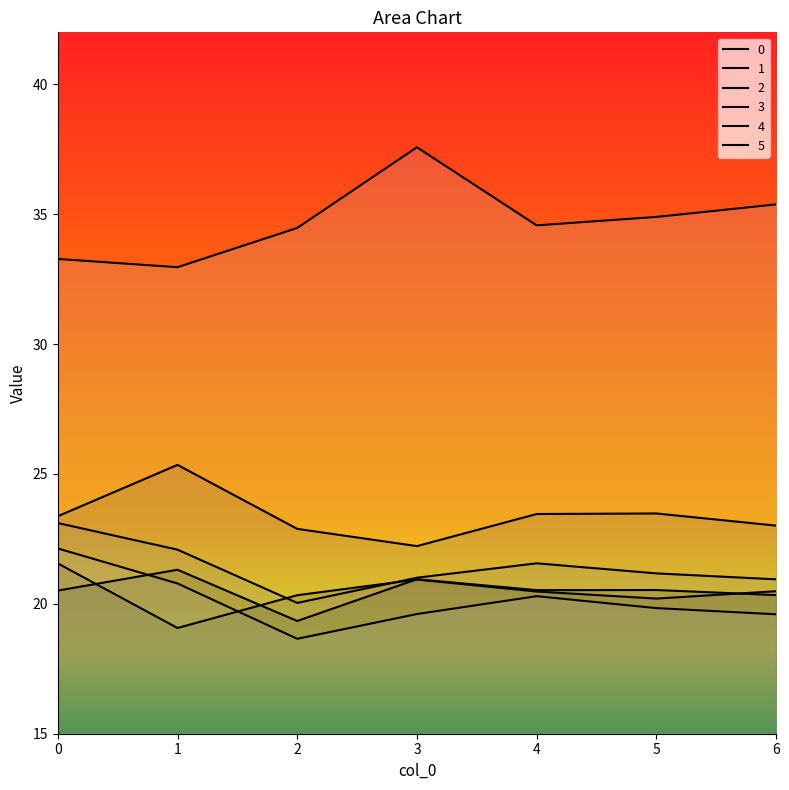

What is the value of the 1 point at the 2nd from the left?

19.1